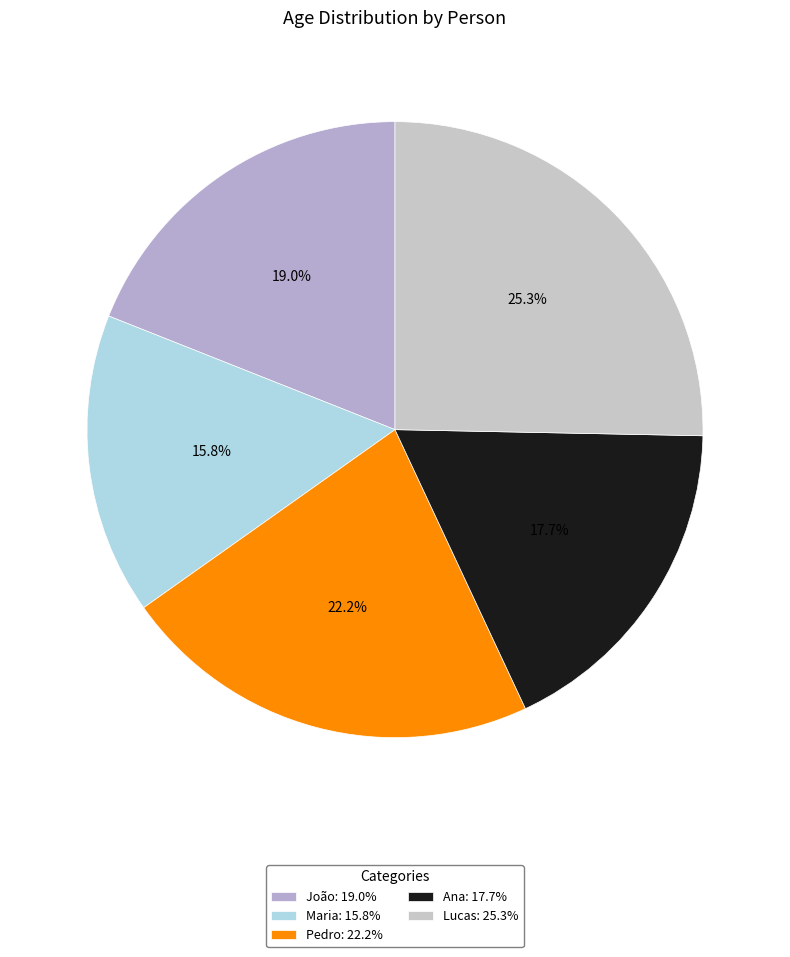

Is it true that Maria is 29% of the pie?

False